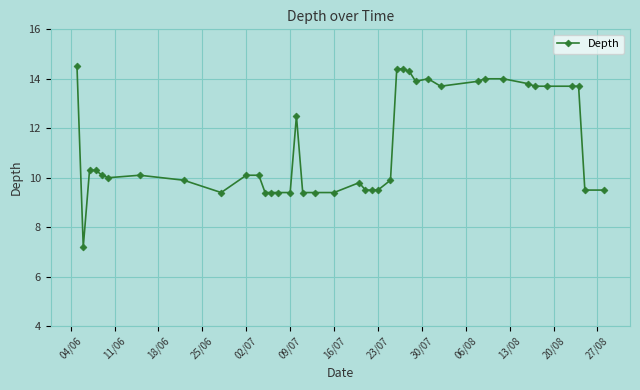

What is the maximum value shown in the chart?

14.5